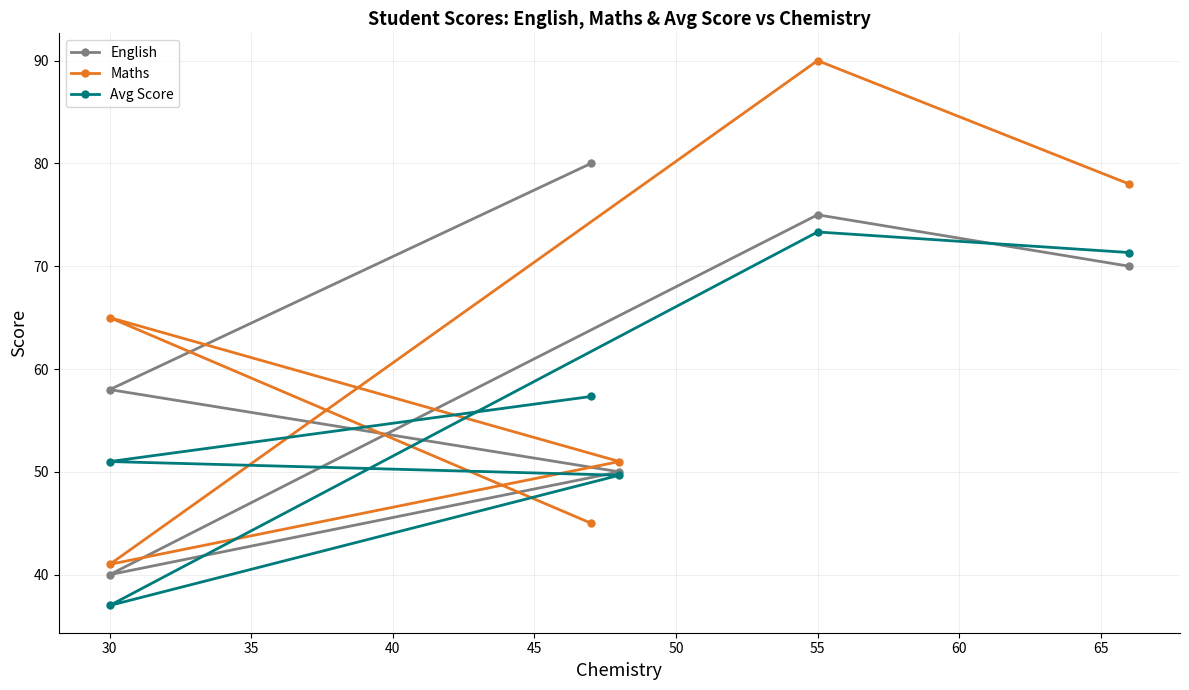

Which series has the widest spread of values?

Maths